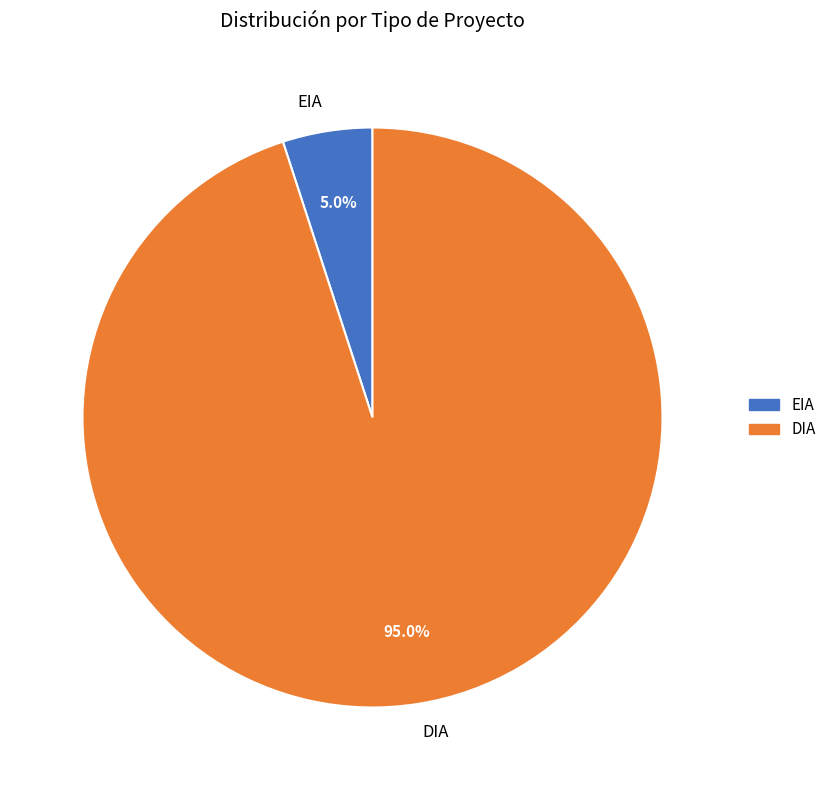

To the nearest percent, what percentage of the pie is EIA?

5%